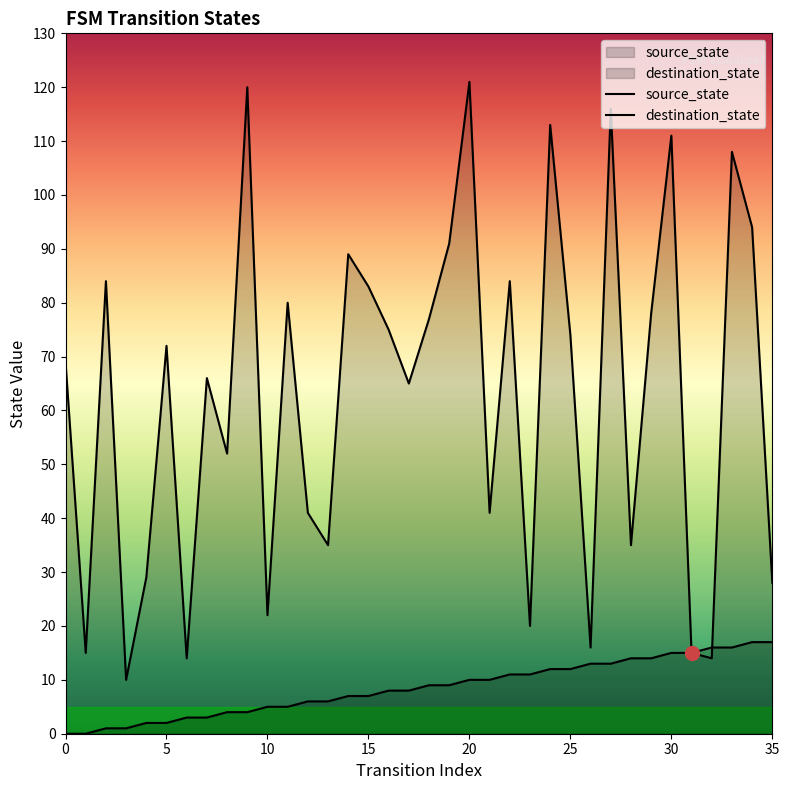

What are all the series names shown in the legend?

source_state, destination_state